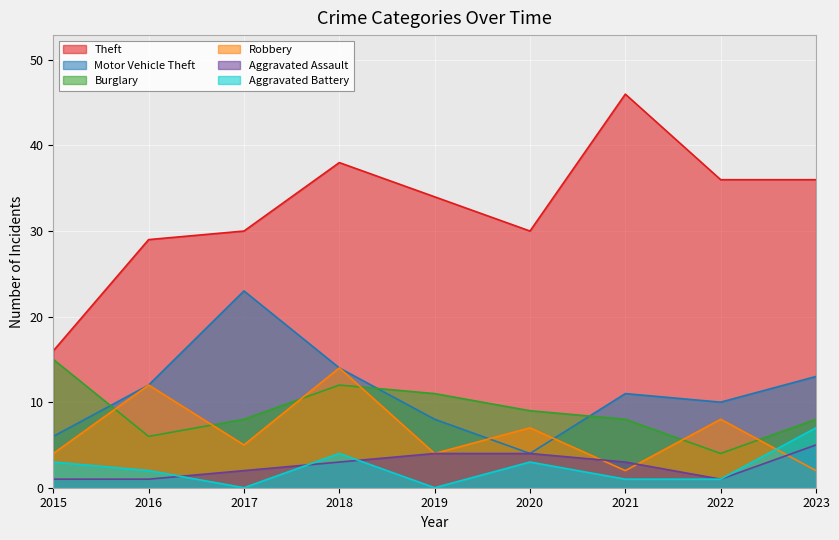

Is it true that Motor Vehicle Theft equals 8 at 2019?

True